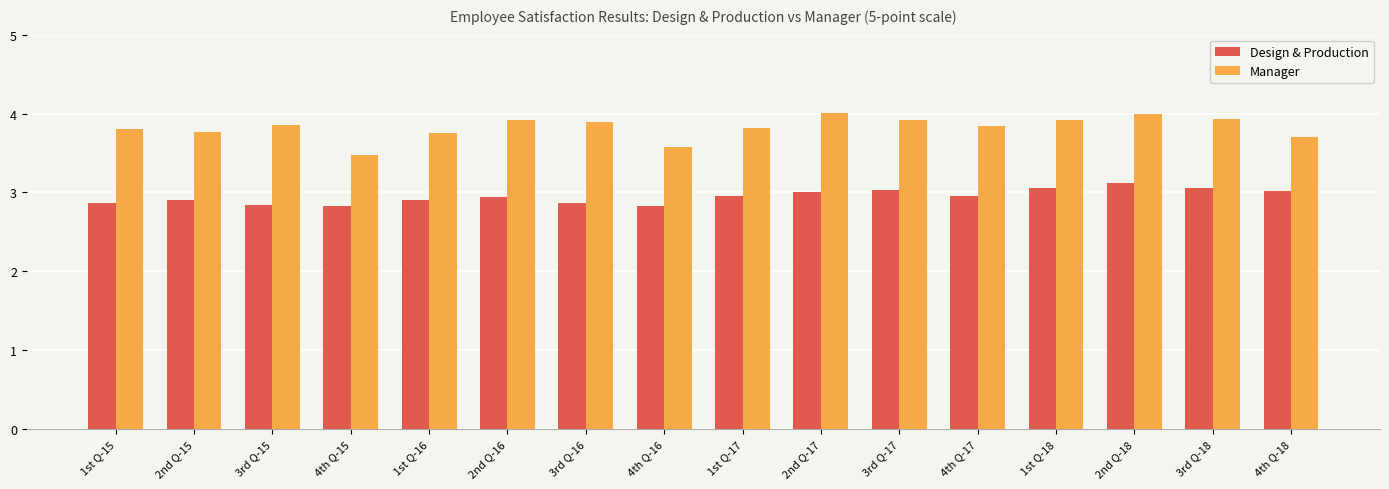

What is the lowest value of the Manager series?

3.5